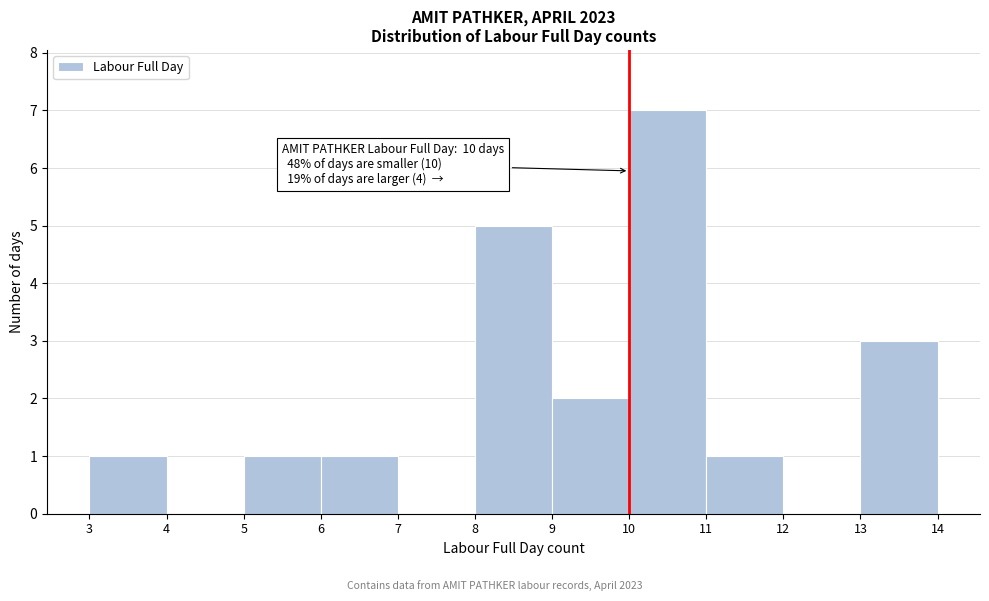

Over which range of the x-axis is the bar tallest?

10 to 11